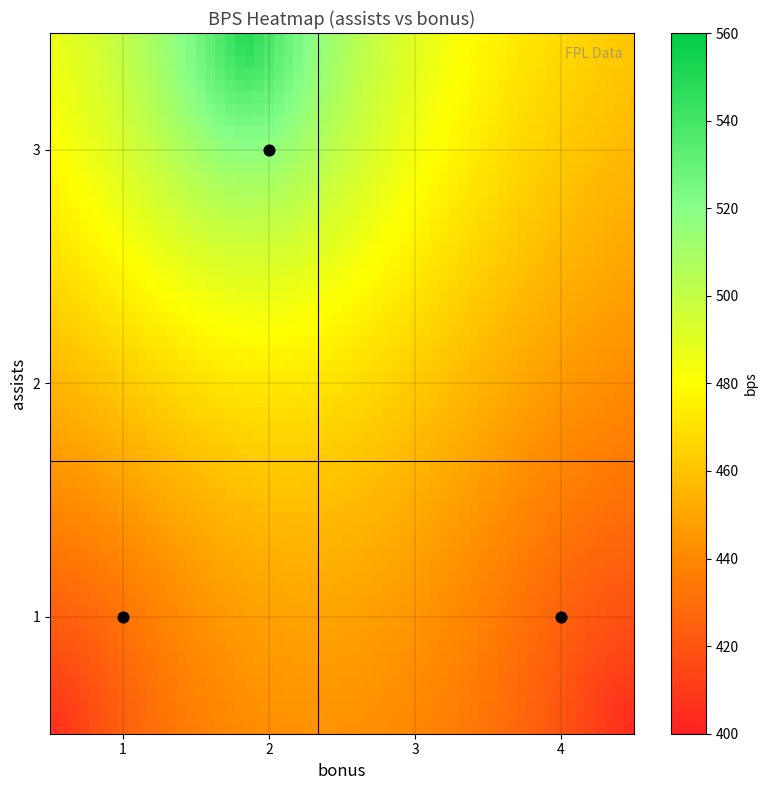

How many distinct data groups are displayed?

3